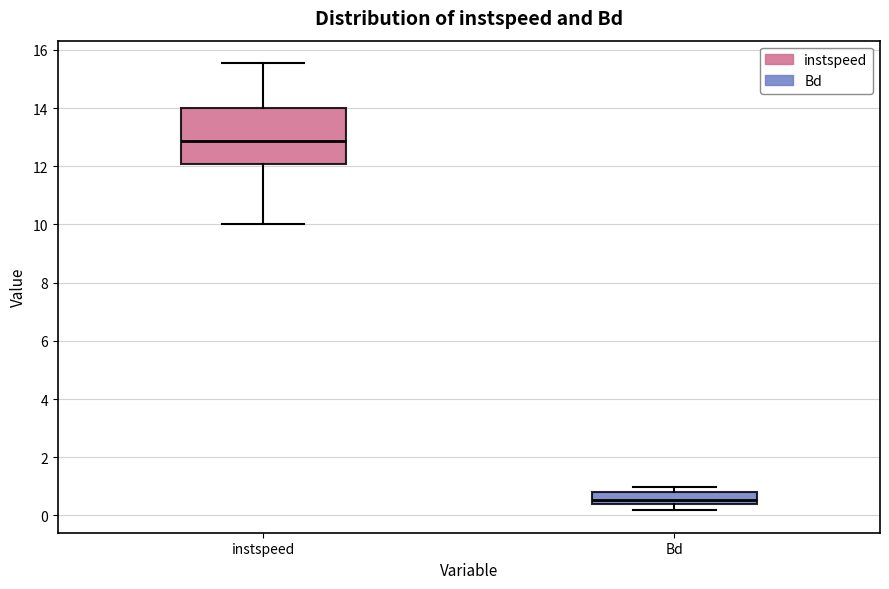

Where is the upper edge of the box for Bd on the y-axis? The values are not printed on the chart, so give them approximately, as read against the axis.

0.8